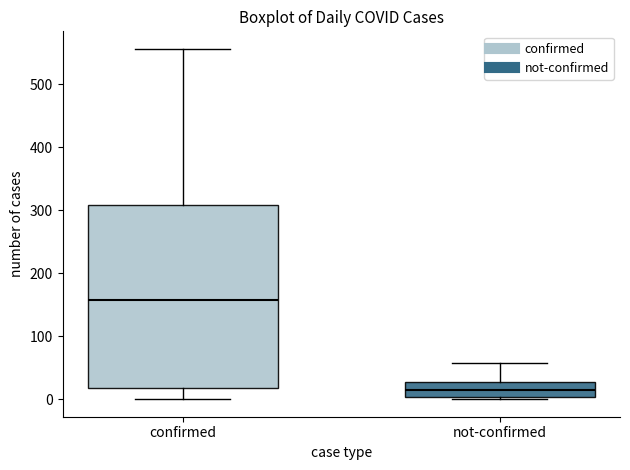

Which box has the lowest median line?

not-confirmed